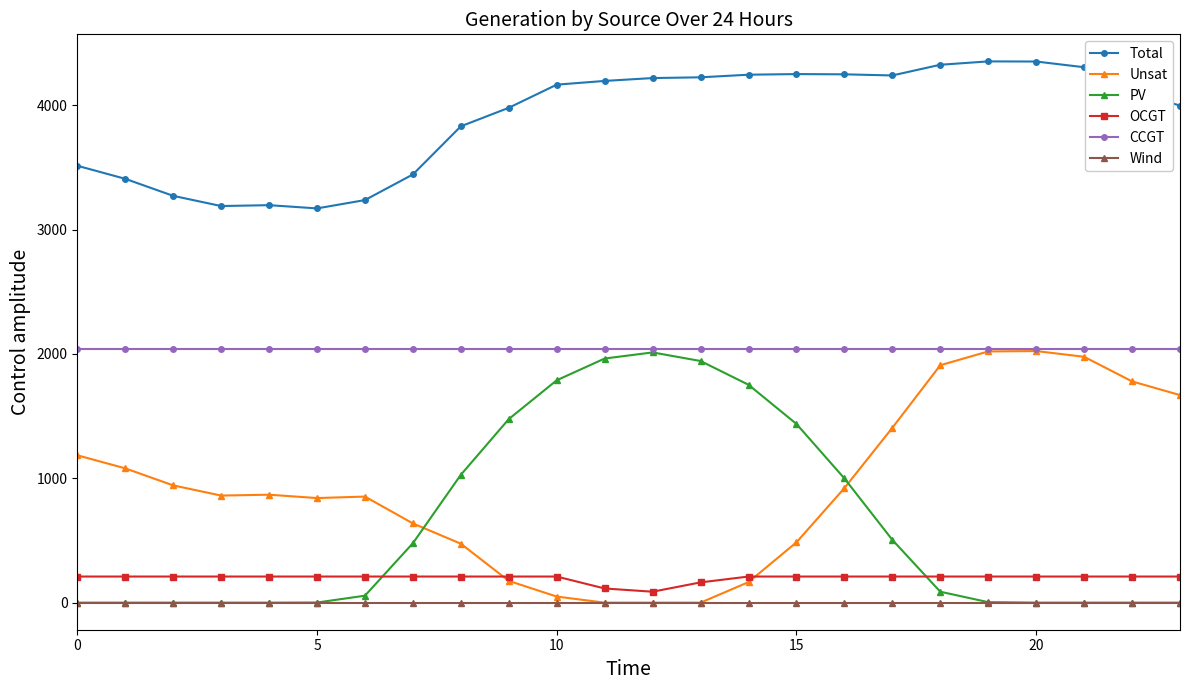

Is this an area chart (filled region under the line)?

No